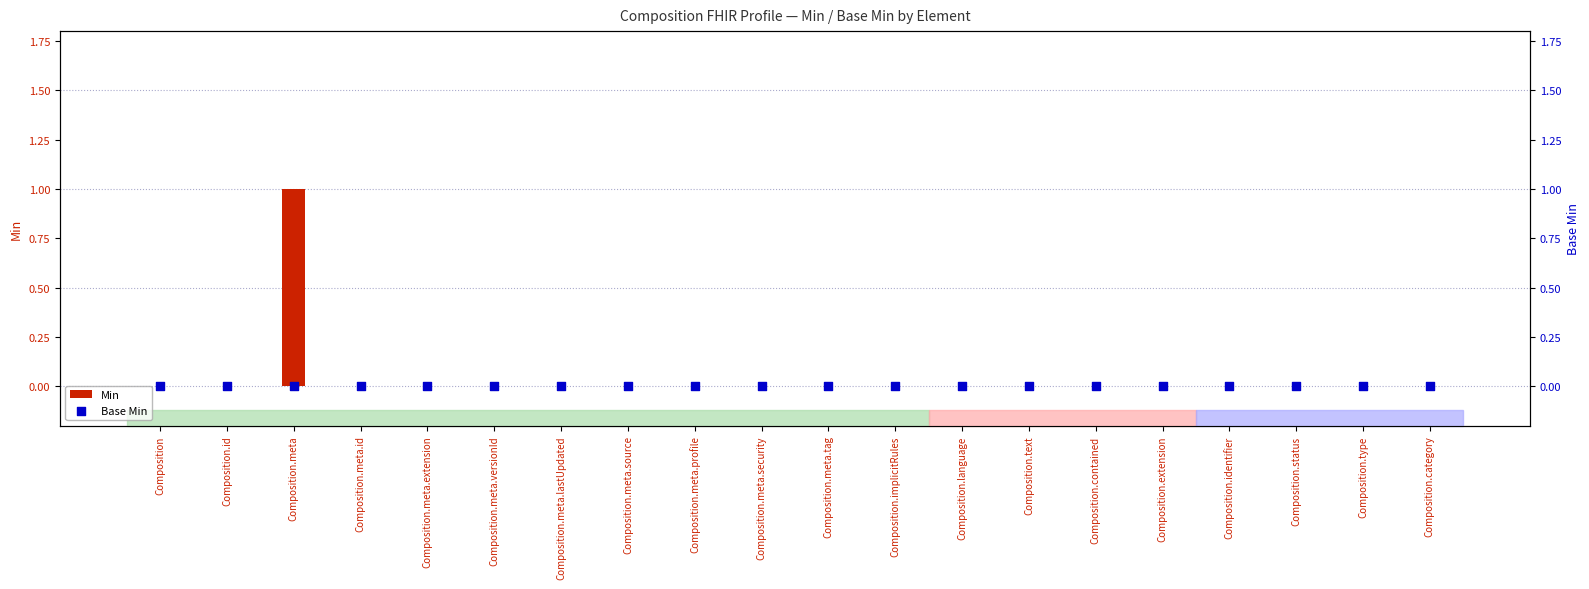

Which series reaches the maximum Y coordinate?

Min